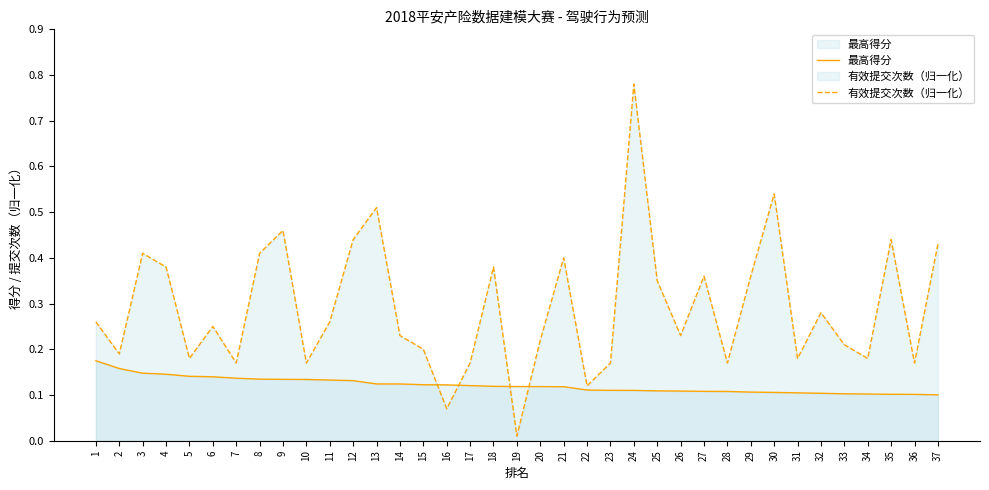

Is the value of 最高得分 at 28 greater than the value of 有效提交次数（归一化） at 25?

No